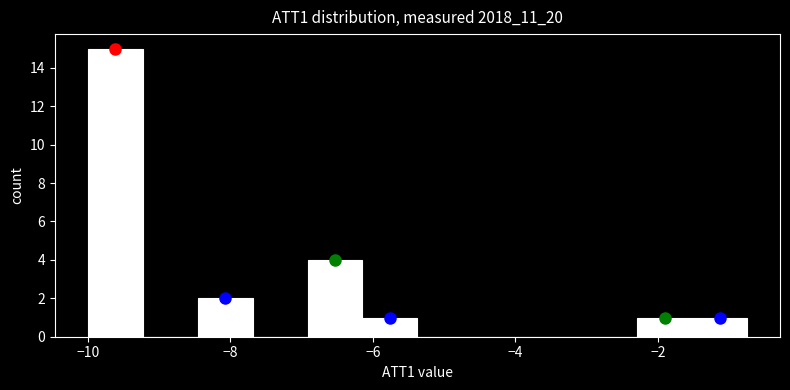

Read against the x-axis, roughly where is the centre of the tallest bar?

-9.6